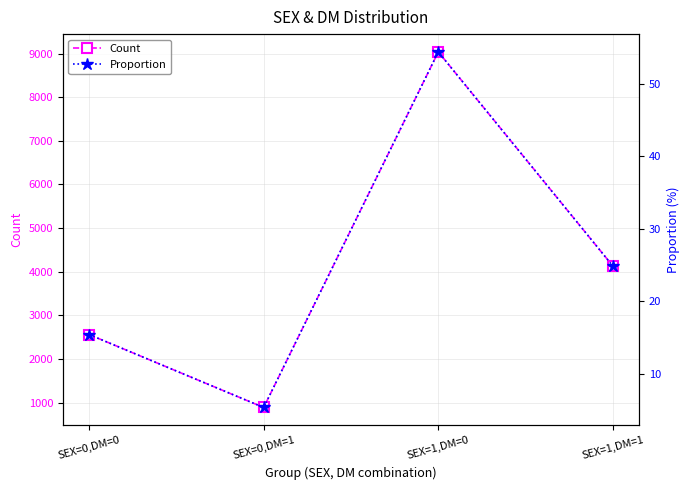

How many data points in Proportion are above 24?

2